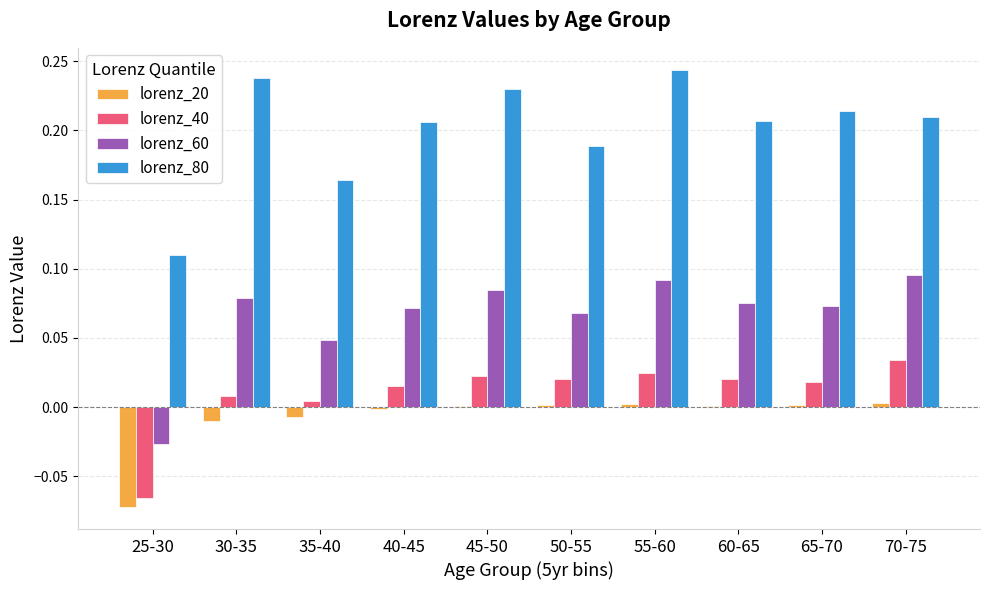

What is the total value across all series at 30-35?

0.3